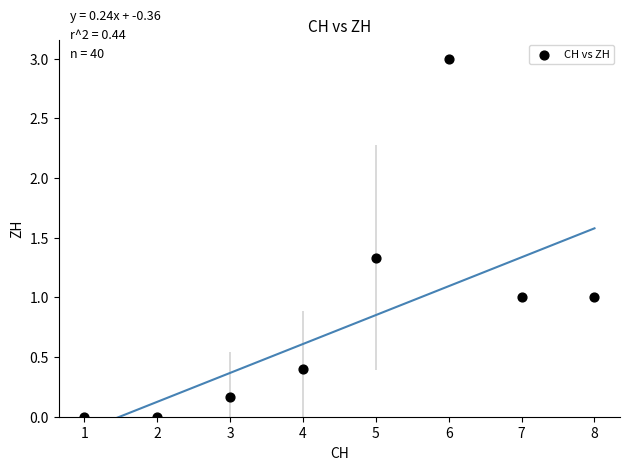

What is the average Y value?

0.9